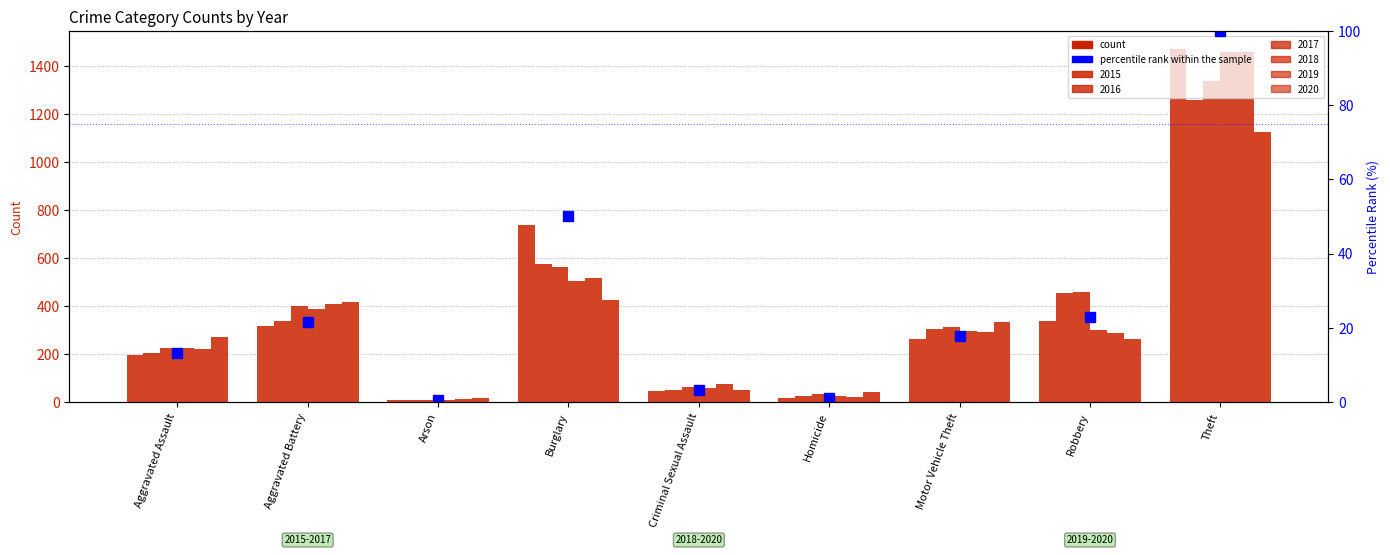

What is the smallest value displayed?

0.6